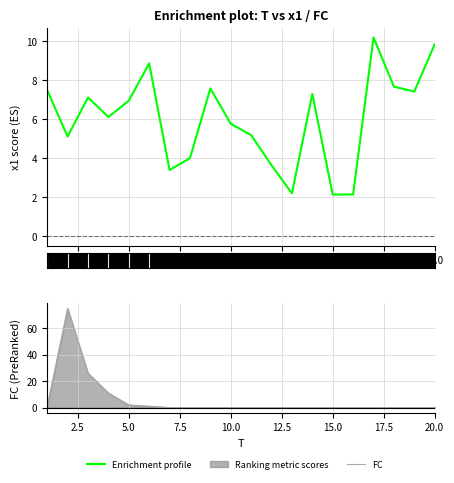

True or false: FC and Enrichment profile intersect in this chart.

True